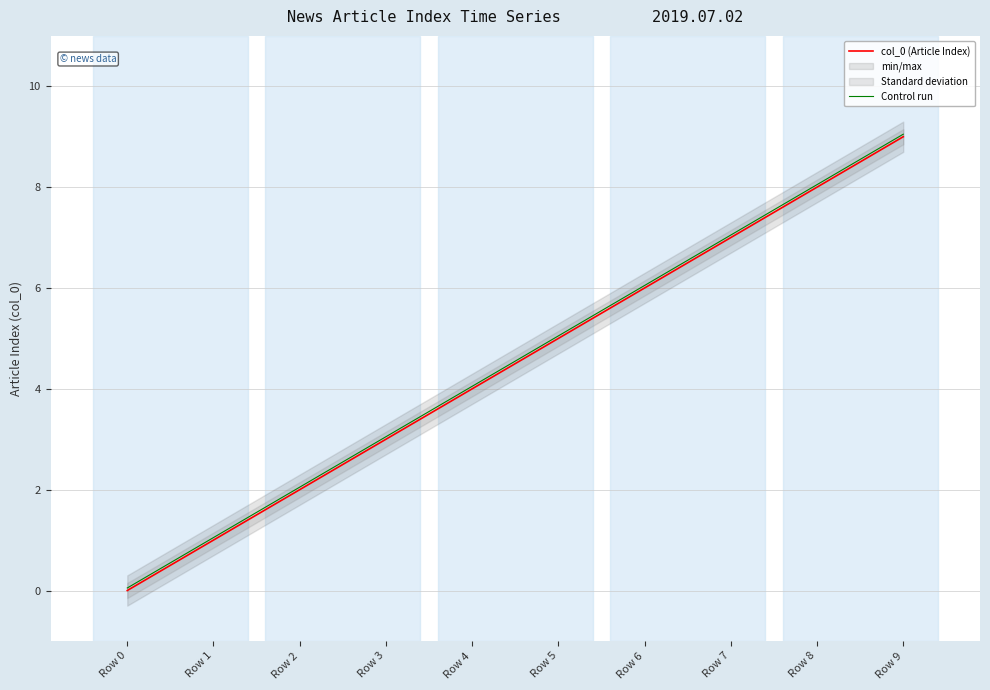

The value of col_0 (Article Index) at Row 5 is 5.0. True or false?

True